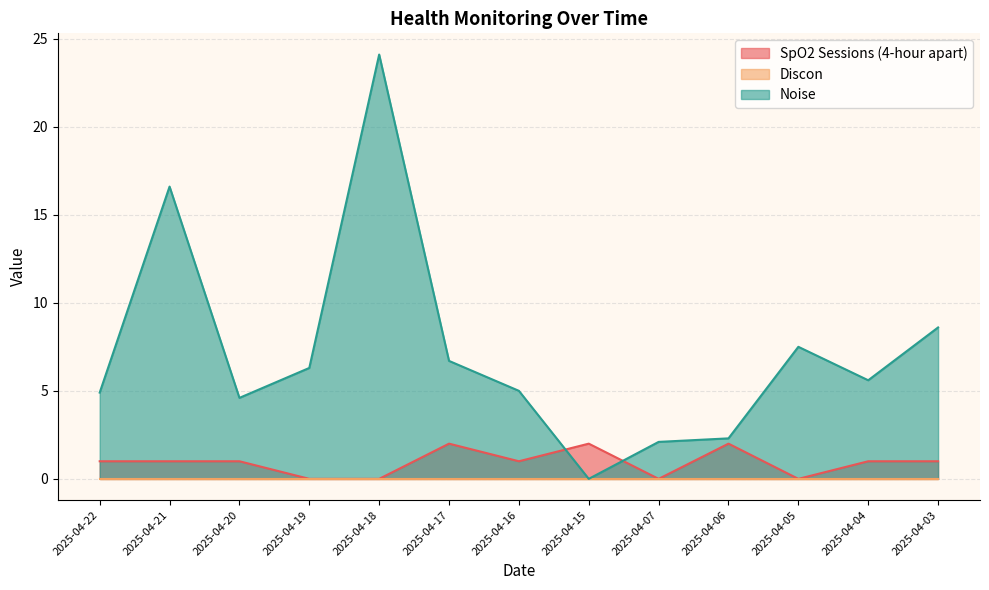

Which series has the largest total across all categories?

Noise